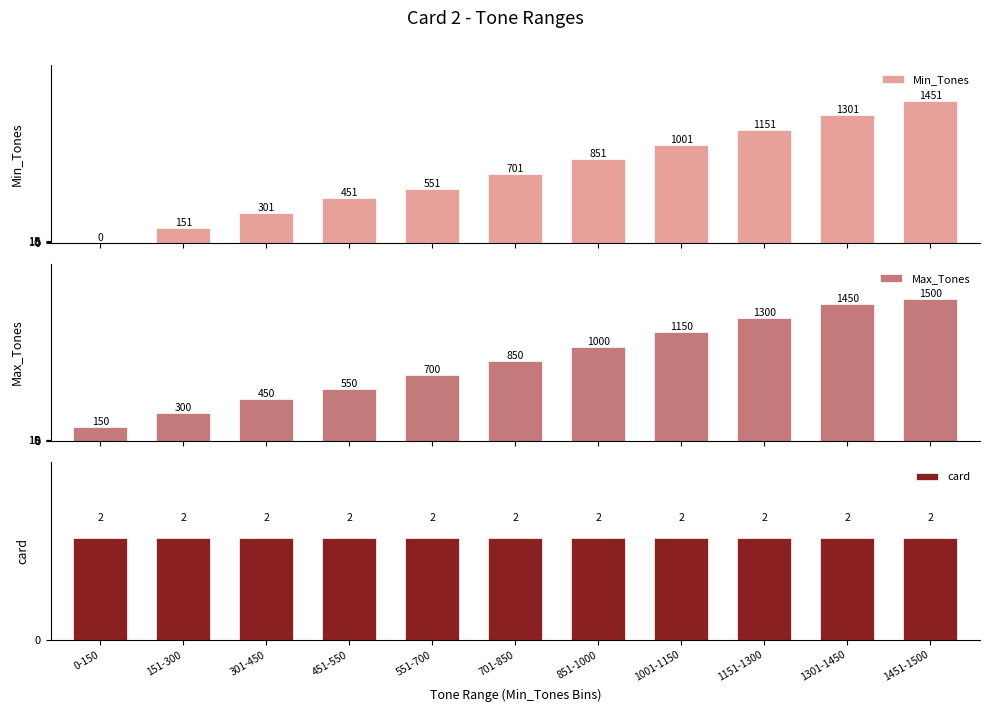

What is the difference between the highest and lowest values at 301-450?

448